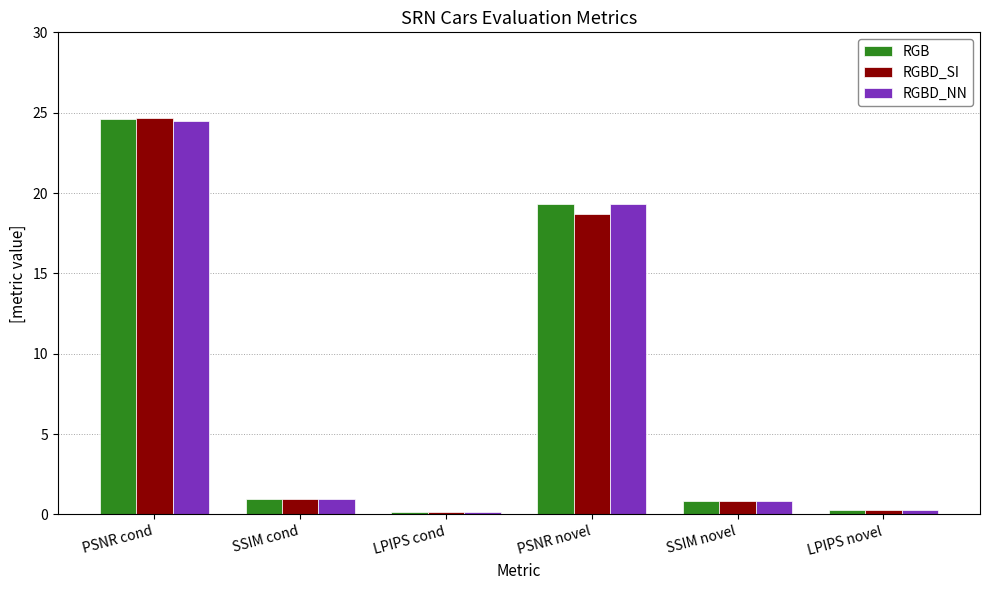

Is it true that RGBD_NN equals 0.9 at SSIM cond?

True